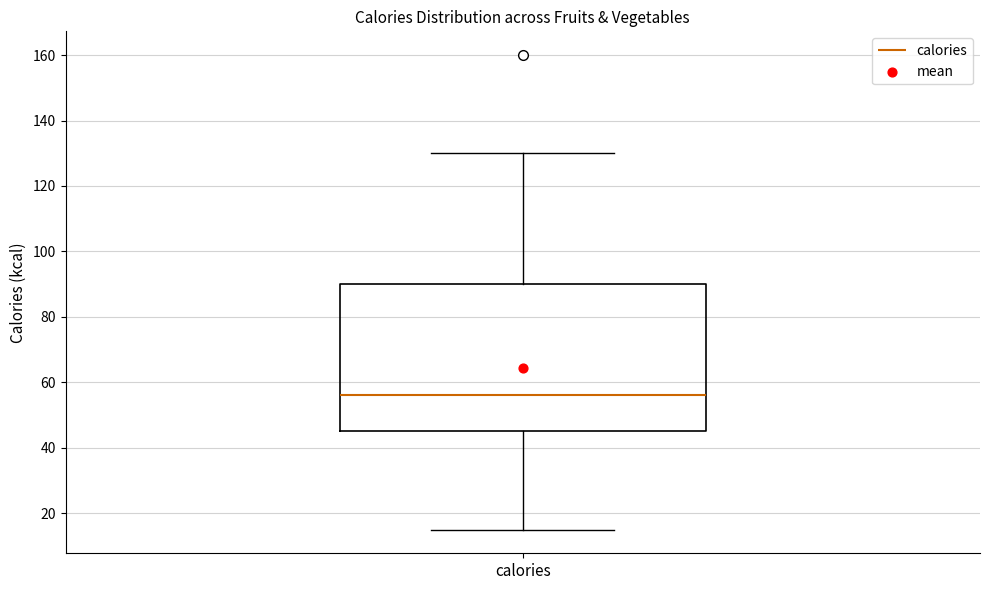

Read this box plot against the y-axis: the position of the median line, the range covered by the box, and the ends of both whiskers. The values are not printed on the chart, so give them approximately, as read against the axis.

median 56, box 46 to 90, whiskers 16 to 130